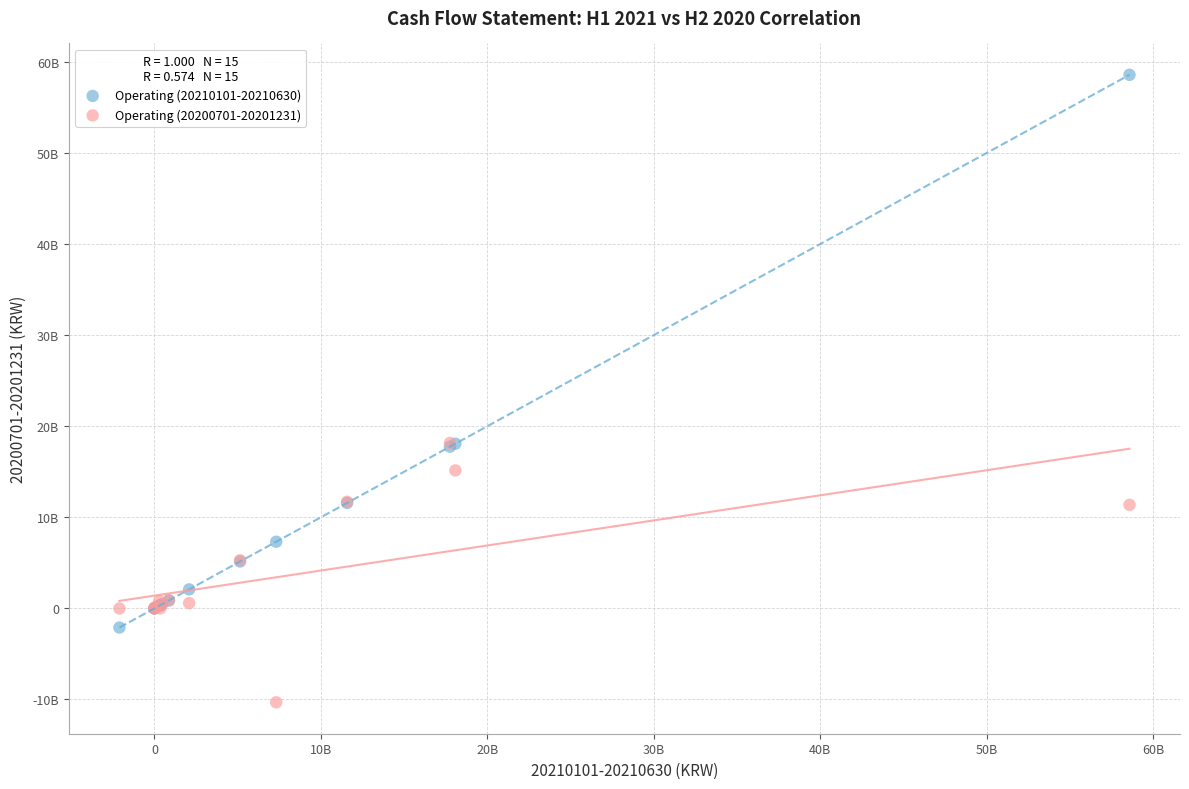

Which series contains the highest Y value?

Operating (20210101-20210630)